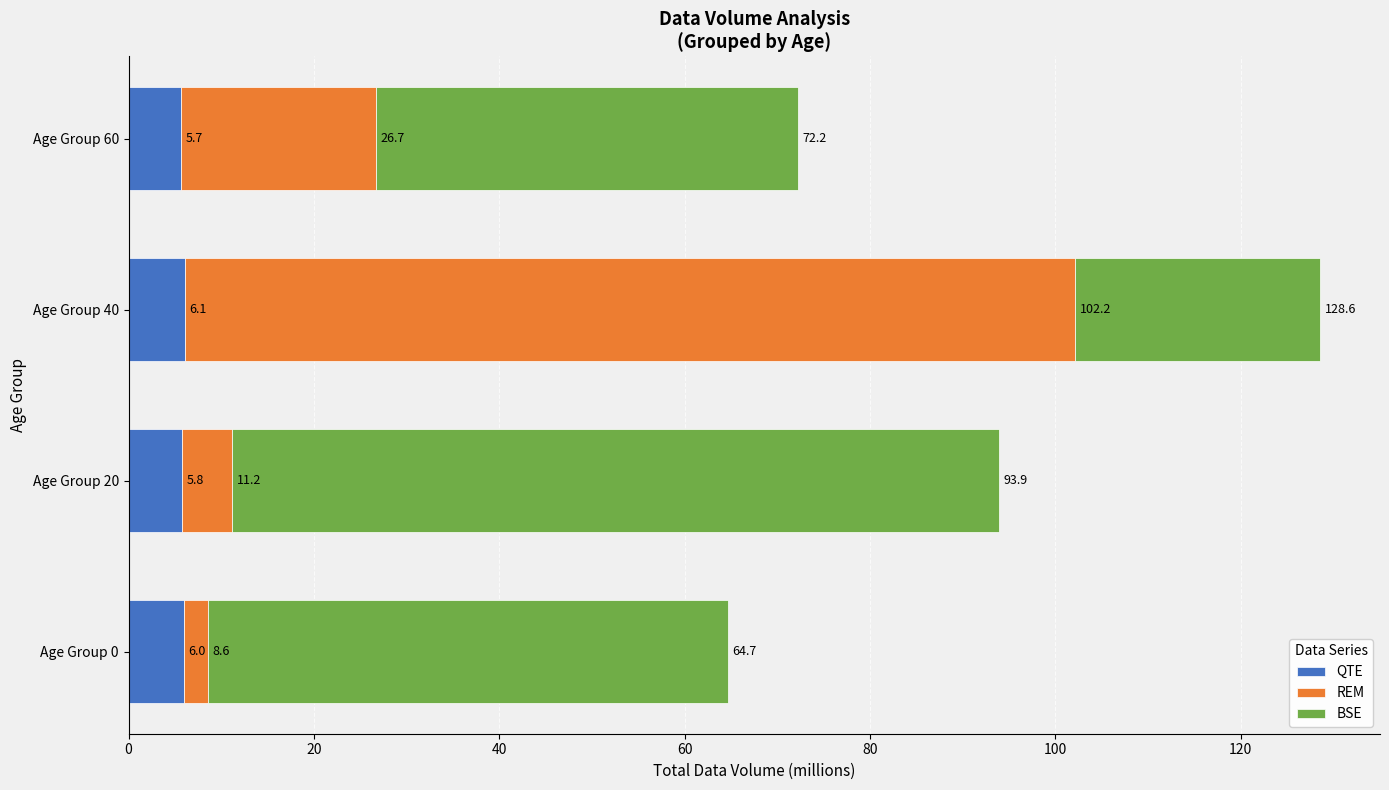

What are all the series names shown in the legend?

QTE, REM, BSE